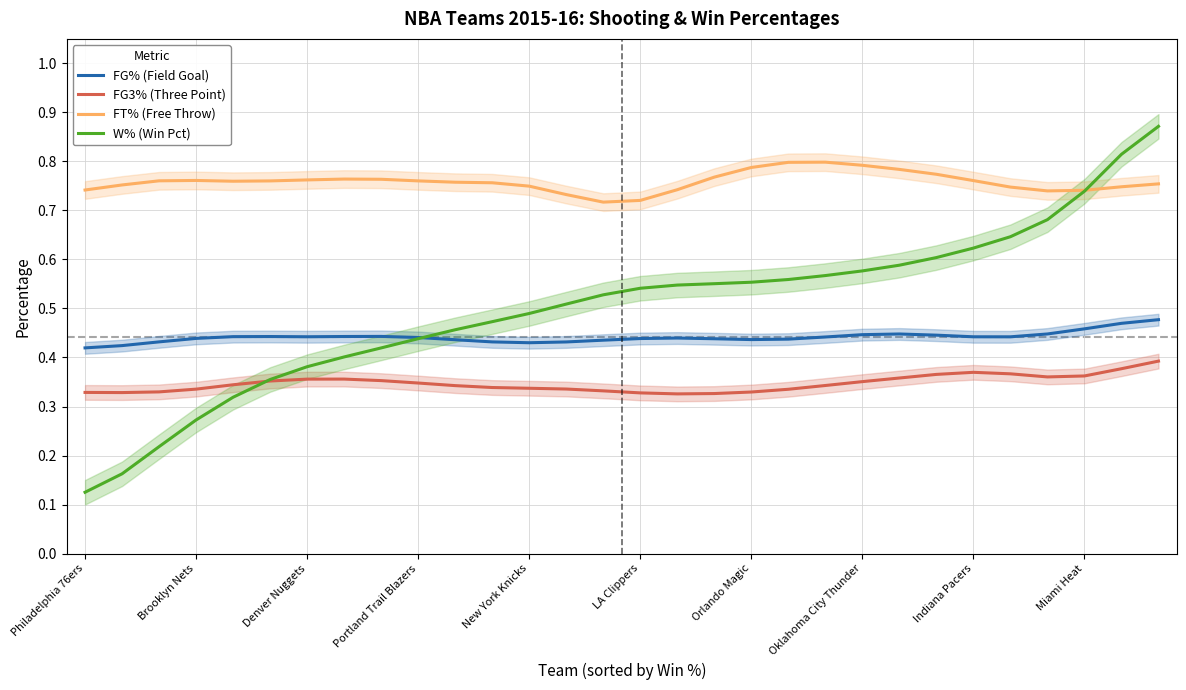

Where is W% (Win Pct) nearest to the value 0?

Philadelphia 76ers